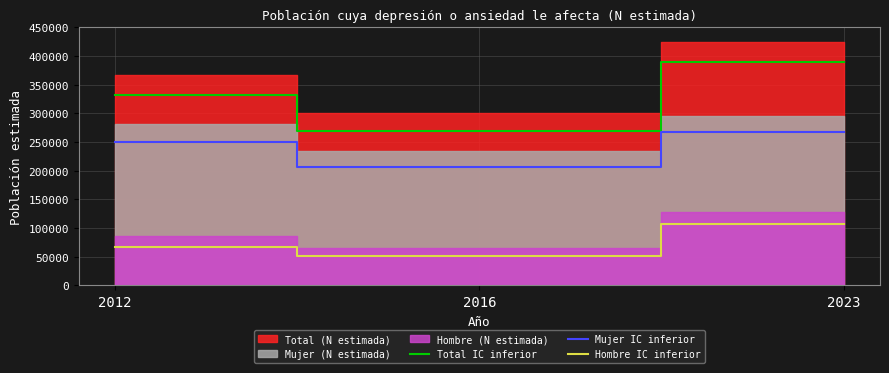

What value does the Hombre IC inferior series have at 2023, to the nearest 10?

107150